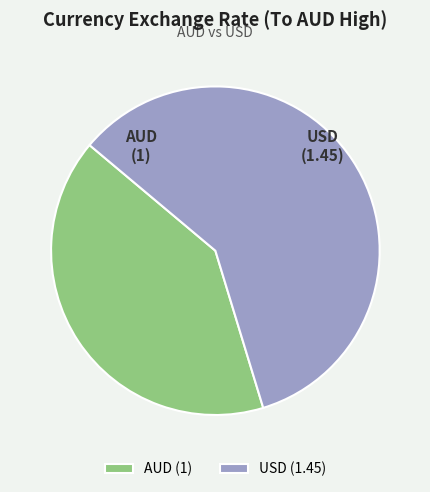

Combined, do AUD and USD account for over 50%?

Yes